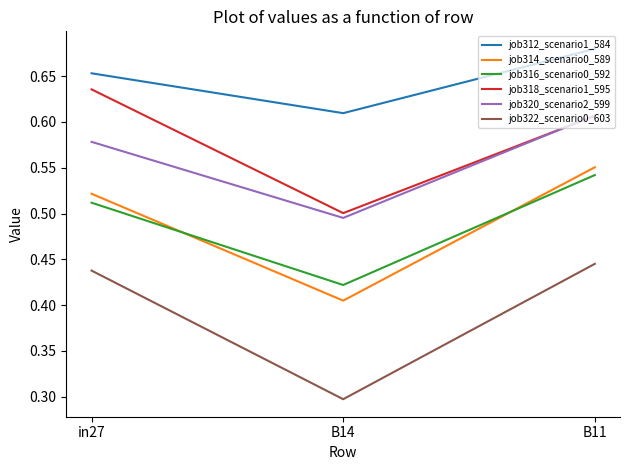

The value of job316_scenario0_592 at B14 is 0.1. True or false?

False